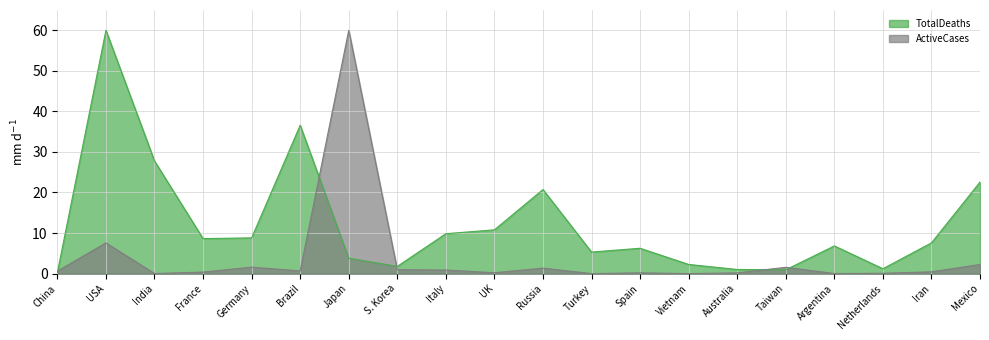

The value of TotalDeaths at Germany is 3.0. True or false?

False